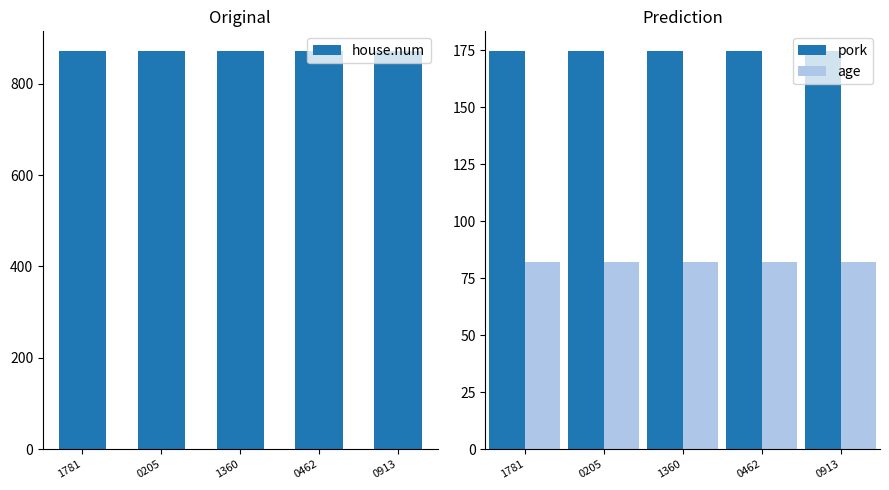

Which category has the highest value in the house.num series?

1781